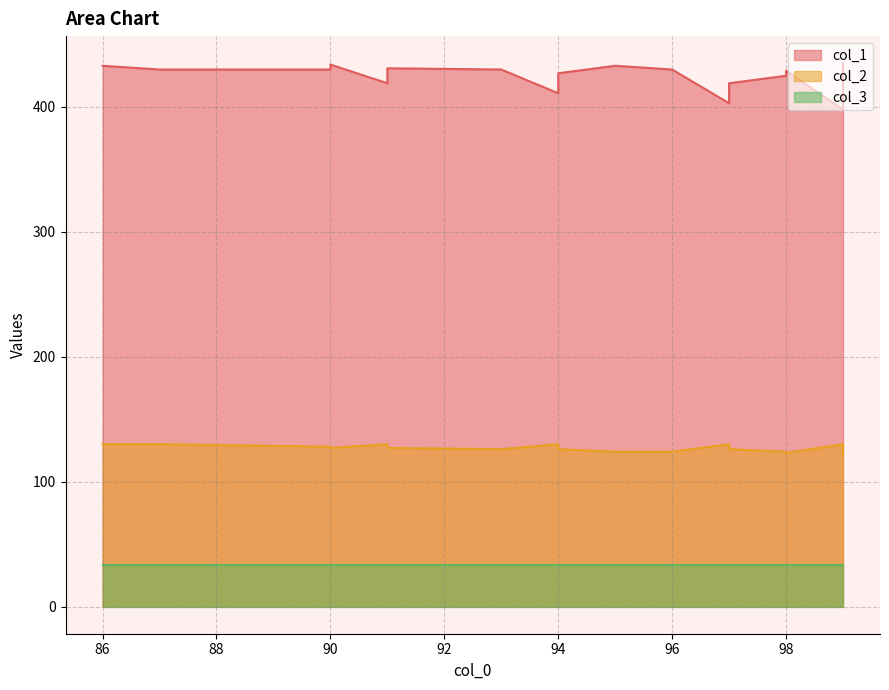

Is the value of col_2 at 93 greater than the value of col_1 at 99?

No